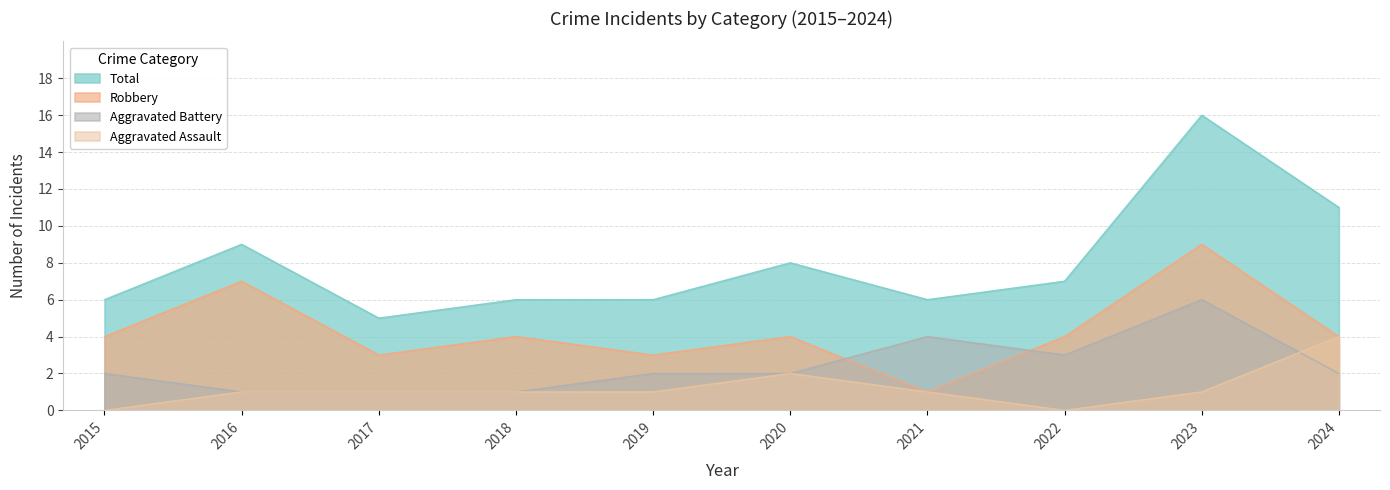

True or false: Robbery and Aggravated Assault intersect in this chart.

False